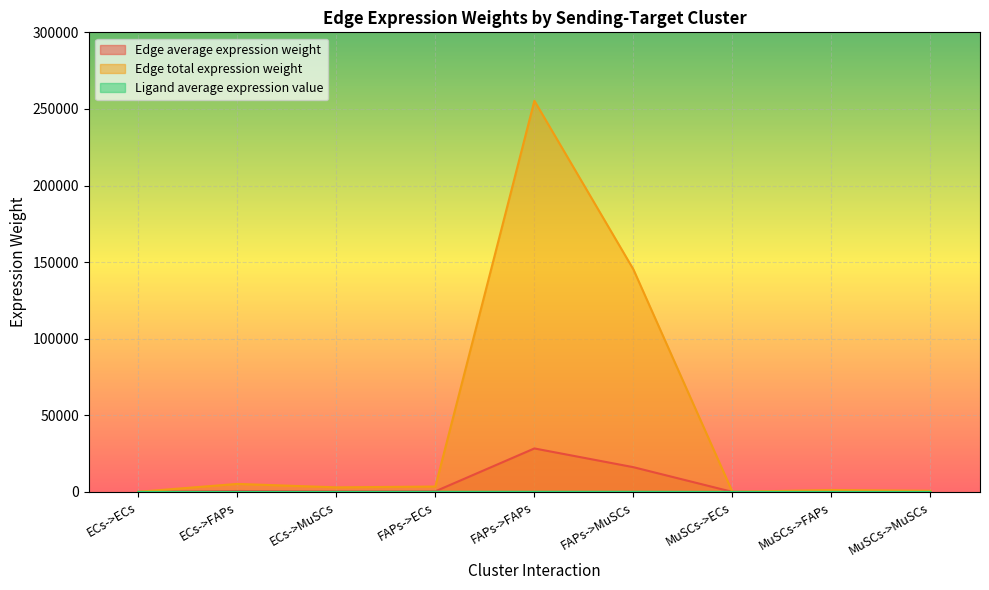

True or false: Edge average expression weight and Ligand average expression value intersect in this chart.

False